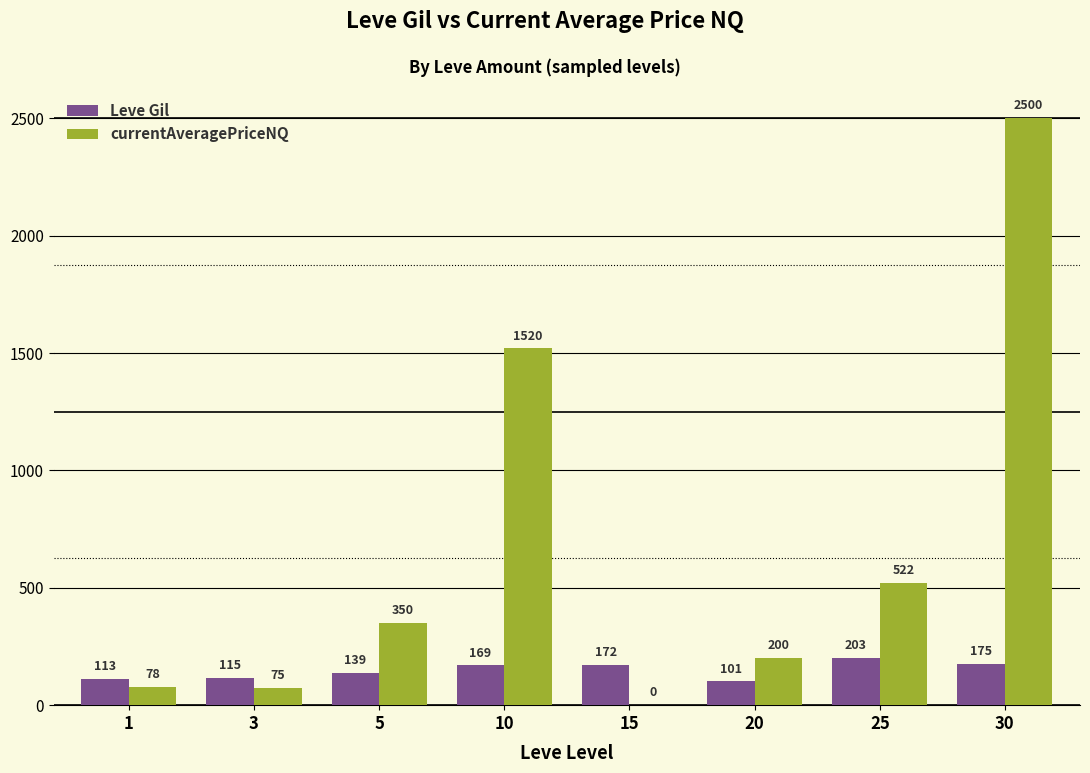

Read the Leve Gil value at 3.

115.0